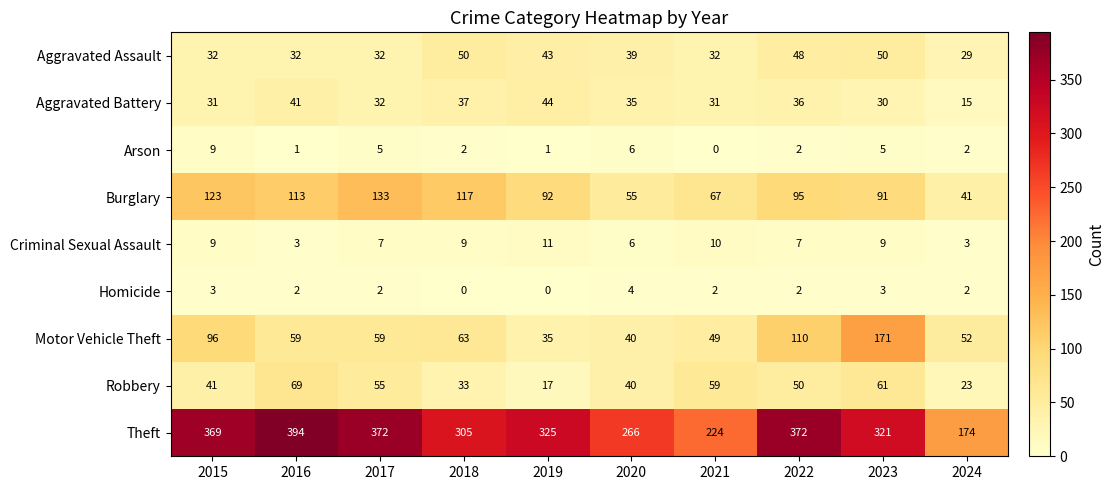

At which category does the chart reach its peak across all series?

2016